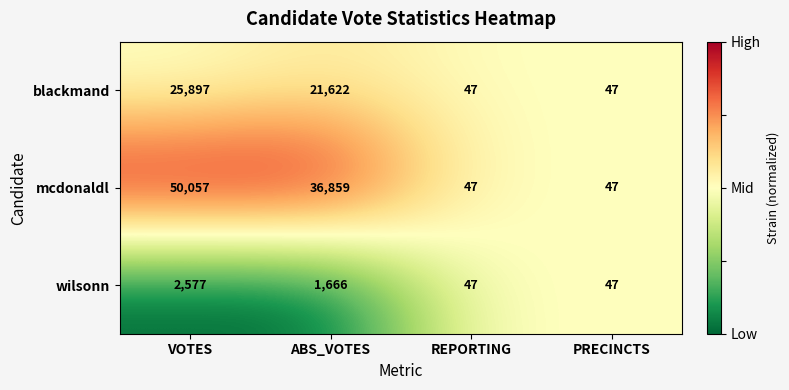

How many distinct data groups are displayed?

3